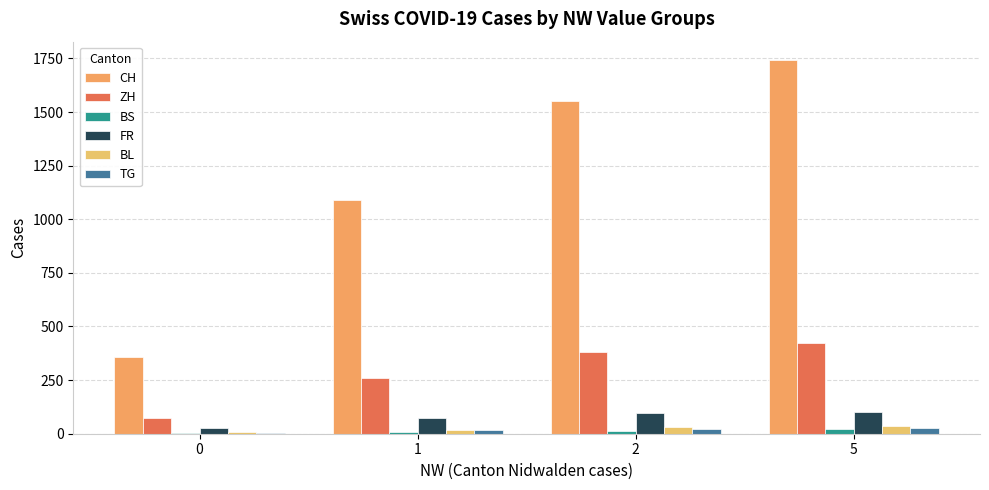

Reading left to right, transcribe all the data shown in this chart.

CH: 0=356.7	1=1091.5	2=1551.0	5=1741.0
ZH: 0=74.0	1=258.8	2=381.0	5=424.0
BS: 0=5.3	1=8.0	2=15.0	5=21.0
FR: 0=28.2	1=74.0	2=96.3	5=100.0
BL: 0=7.0	1=19.2	2=32.0	5=38.0
TG: 0=3.5	1=16.2	2=22.0	5=27.0